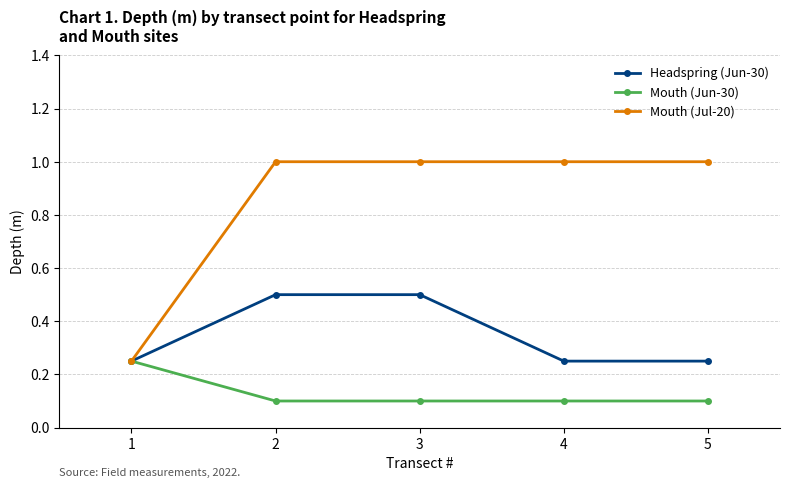

At 2, list the series in order from smallest to largest.

Mouth (Jun-30), Headspring (Jun-30), Mouth (Jul-20)